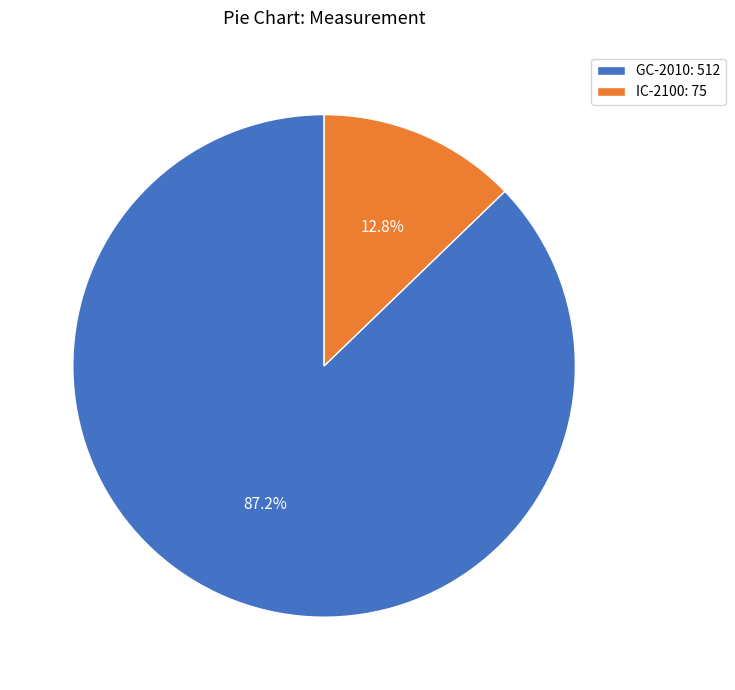

How many slices are in this pie chart?

2